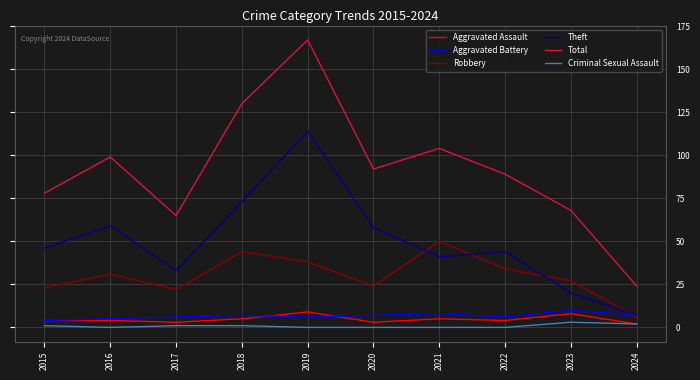

What are all the series names shown in the legend?

Aggravated Assault, Aggravated Battery, Robbery, Theft, Total, Criminal Sexual Assault